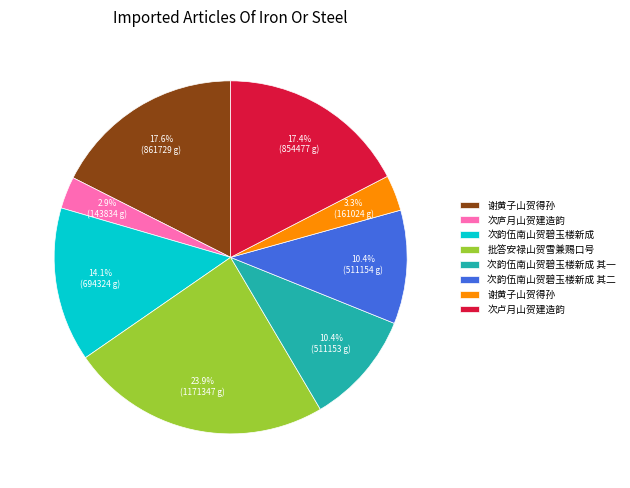

Does any single category account for the majority?

No